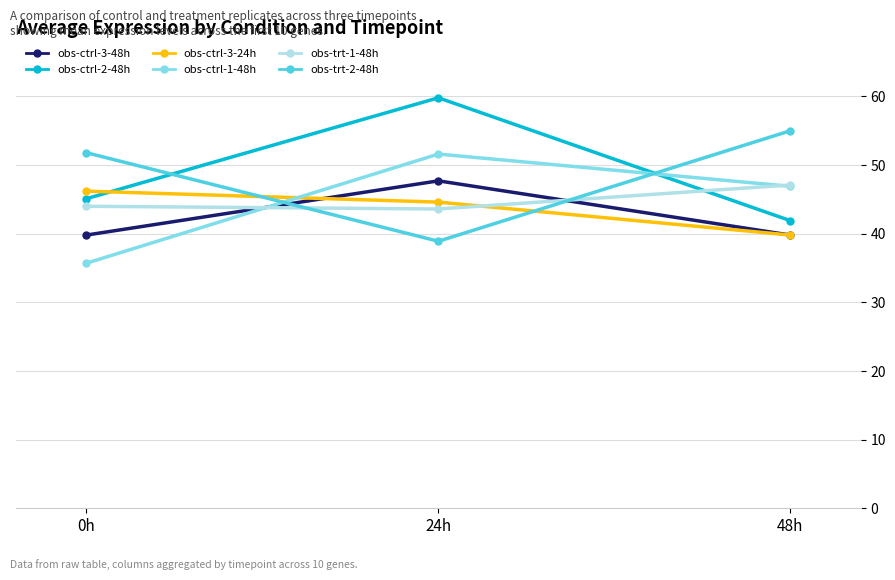

Does the chart have visible grid lines?

Yes